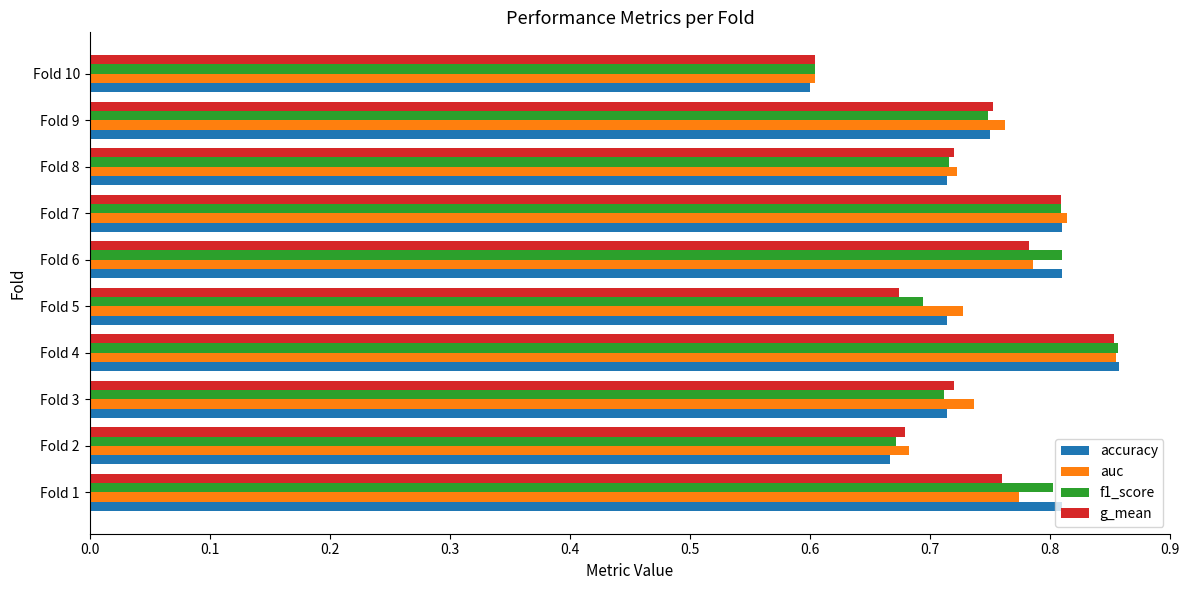

Which series changed the most between Fold 2 and Fold 3?

auc